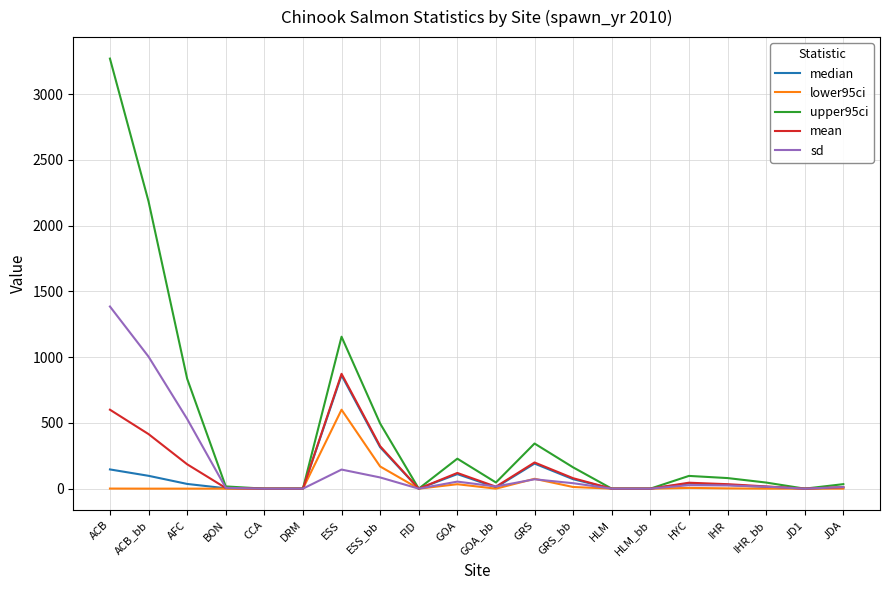

The lower95ci series shows 0.0 at HLM_bb. True or false?

True